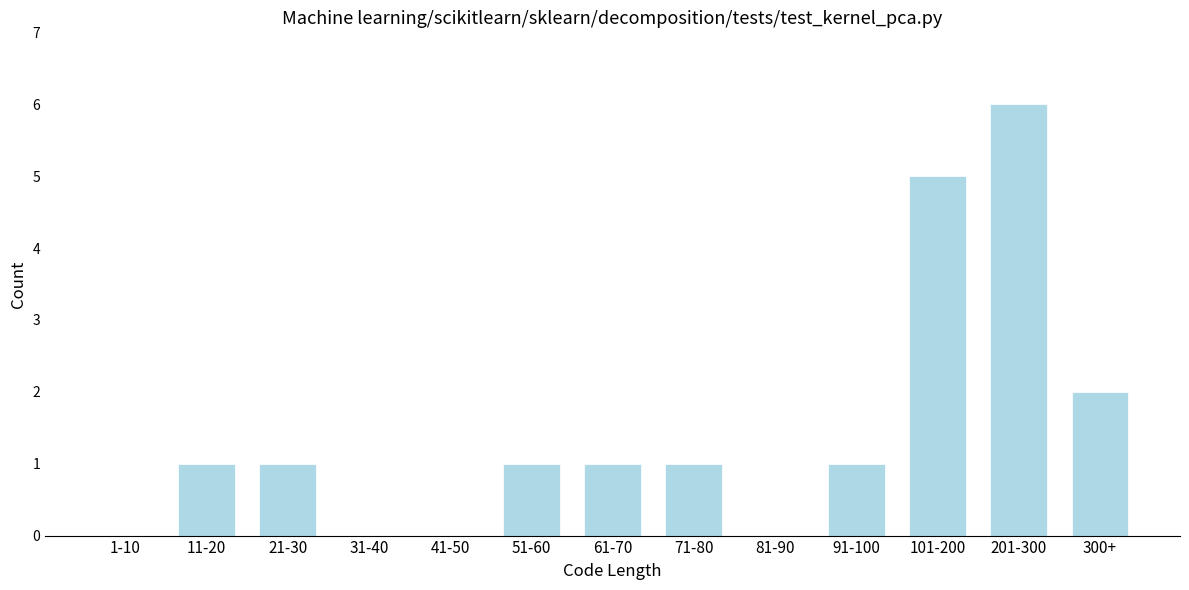

Reading left to right, transcribe all the data shown in this chart.

1-10=0	11-20=1	21-30=1	31-40=0	41-50=0	51-60=1	61-70=1	71-80=1	81-90=0	91-100=1	101-200=5	201-300=6	300+=2